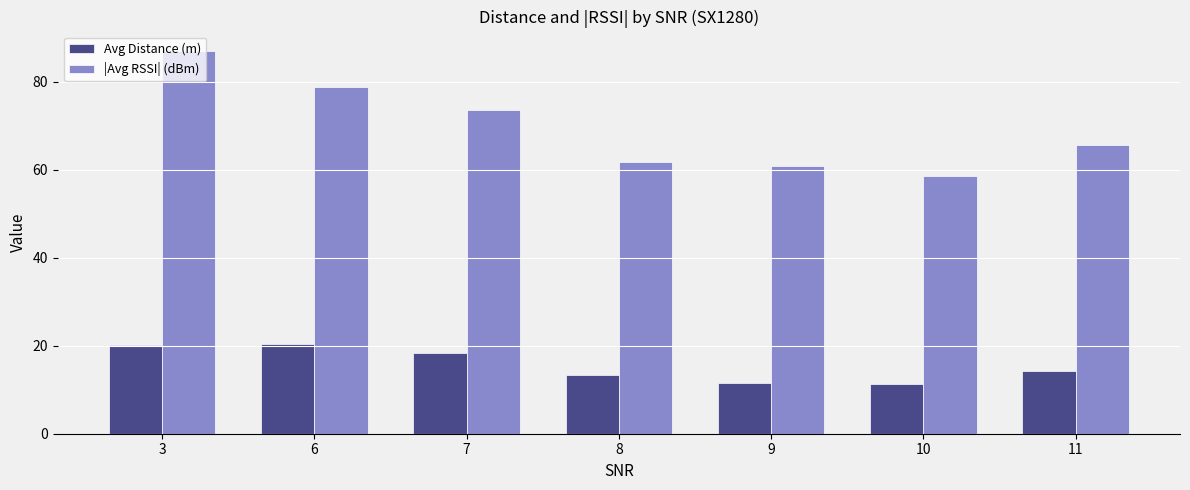

Is it true that Avg Distance (m) equals 8.1 at 8?

False